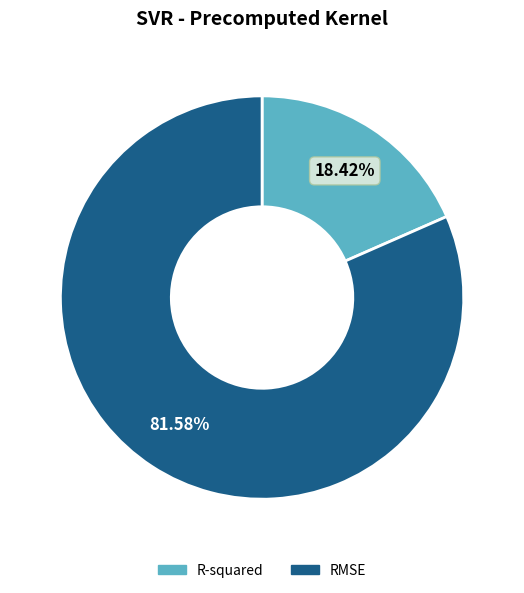

What is the ratio of the value at R-squared to the value at RMSE?

0.2